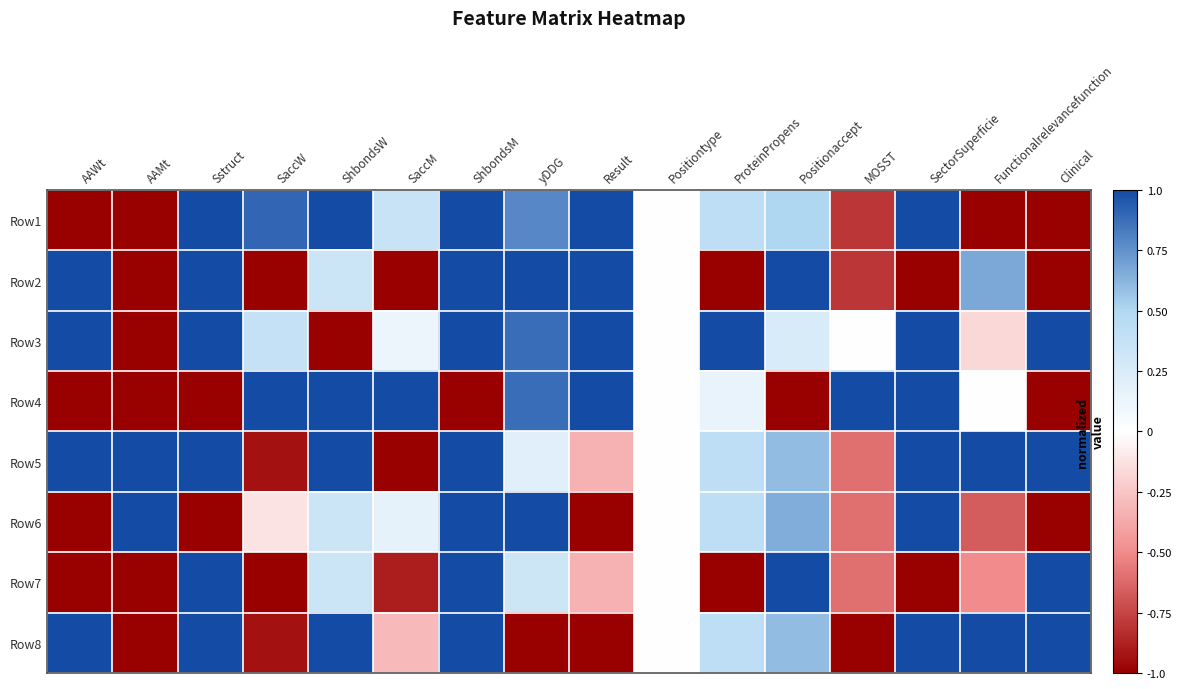

Reading left to right, extract all data points from this chart.

Row1: AAWt=-1.0	AAMt=-1.0	Sstruct=1.0	SaccW=0.9	ShbondsW=1.0	SaccM=0.4	ShbondsM=1.0	yDDG=0.8	Result=1.0	Positiontype=0.0	ProteinPropens=0.4	Positionaccept=0.5	MOSST=-0.8	SectorSuperficie=1.0	Functionalrelevancefunction=-1.0	Clinical=-1.0
Row2: AAWt=1.0	AAMt=-1.0	Sstruct=1.0	SaccW=-1.0	ShbondsW=0.3	SaccM=-1.0	ShbondsM=1.0	yDDG=1.0	Result=1.0	Positiontype=0.0	ProteinPropens=-1.0	Positionaccept=1.0	MOSST=-0.8	SectorSuperficie=-1.0	Functionalrelevancefunction=0.7	Clinical=-1.0
Row3: AAWt=1.0	AAMt=-1.0	Sstruct=1.0	SaccW=0.4	ShbondsW=-1.0	SaccM=0.1	ShbondsM=1.0	yDDG=0.9	Result=1.0	Positiontype=0.0	ProteinPropens=1.0	Positionaccept=0.2	MOSST=0.0	SectorSuperficie=1.0	Functionalrelevancefunction=-0.2	Clinical=1.0
Row4: AAWt=-1.0	AAMt=-1.0	Sstruct=-1.0	SaccW=1.0	ShbondsW=1.0	SaccM=1.0	ShbondsM=-1.0	yDDG=0.9	Result=1.0	Positiontype=0.0	ProteinPropens=0.1	Positionaccept=-1.0	MOSST=1.0	SectorSuperficie=1.0	Functionalrelevancefunction=0.0	Clinical=-1.0
Row5: AAWt=1.0	AAMt=1.0	Sstruct=1.0	SaccW=-0.9	ShbondsW=1.0	SaccM=-1.0	ShbondsM=1.0	yDDG=0.2	Result=-0.3	Positiontype=0.0	ProteinPropens=0.4	Positionaccept=0.6	MOSST=-0.6	SectorSuperficie=1.0	Functionalrelevancefunction=1.0	Clinical=1.0
Row6: AAWt=-1.0	AAMt=1.0	Sstruct=-1.0	SaccW=-0.1	ShbondsW=0.3	SaccM=0.2	ShbondsM=1.0	yDDG=1.0	Result=-1.0	Positiontype=0.0	ProteinPropens=0.4	Positionaccept=0.7	MOSST=-0.6	SectorSuperficie=1.0	Functionalrelevancefunction=-0.7	Clinical=-1.0
Row7: AAWt=-1.0	AAMt=-1.0	Sstruct=1.0	SaccW=-1.0	ShbondsW=0.3	SaccM=-0.9	ShbondsM=1.0	yDDG=0.3	Result=-0.3	Positiontype=0.0	ProteinPropens=-1.0	Positionaccept=1.0	MOSST=-0.6	SectorSuperficie=-1.0	Functionalrelevancefunction=-0.5	Clinical=1.0
Row8: AAWt=1.0	AAMt=-1.0	Sstruct=1.0	SaccW=-0.9	ShbondsW=1.0	SaccM=-0.3	ShbondsM=1.0	yDDG=-1.0	Result=-1.0	Positiontype=0.0	ProteinPropens=0.4	Positionaccept=0.6	MOSST=-1.0	SectorSuperficie=1.0	Functionalrelevancefunction=1.0	Clinical=1.0